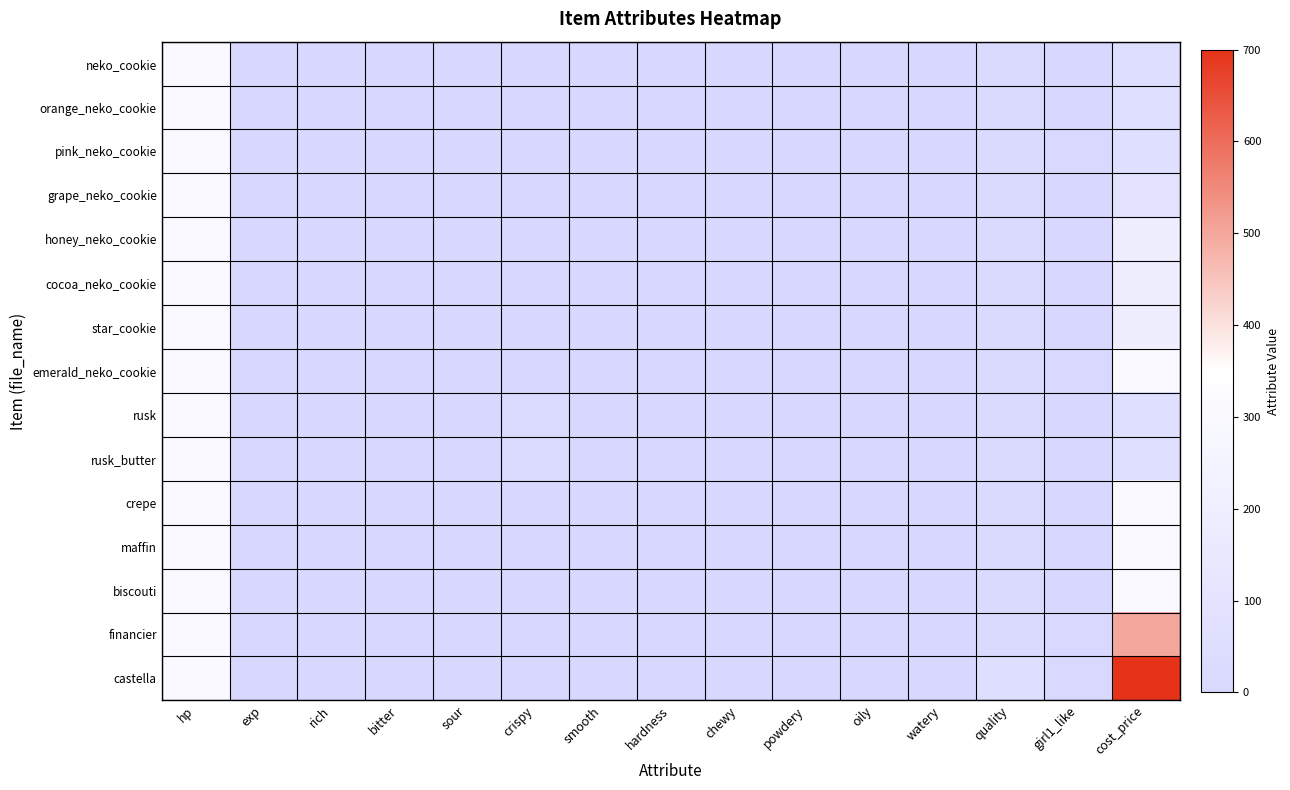

What is the maximum value shown in the chart?

700